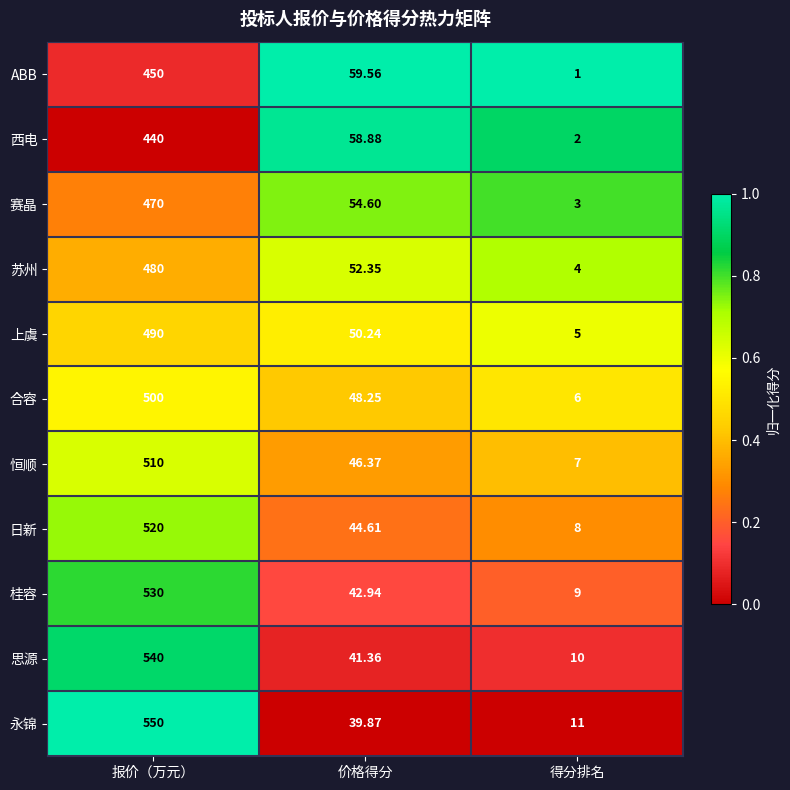

Which series has the widest spread of values?

永锦